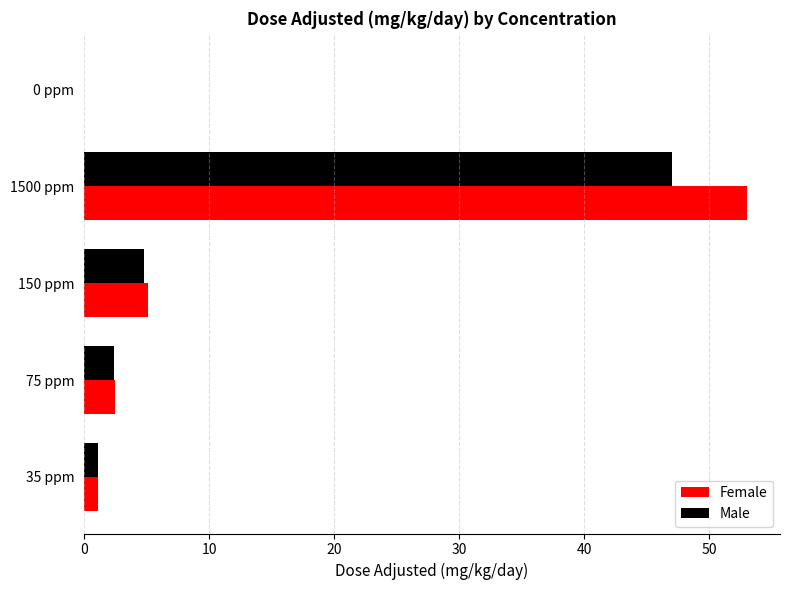

What is the greatest value displayed?

53.0